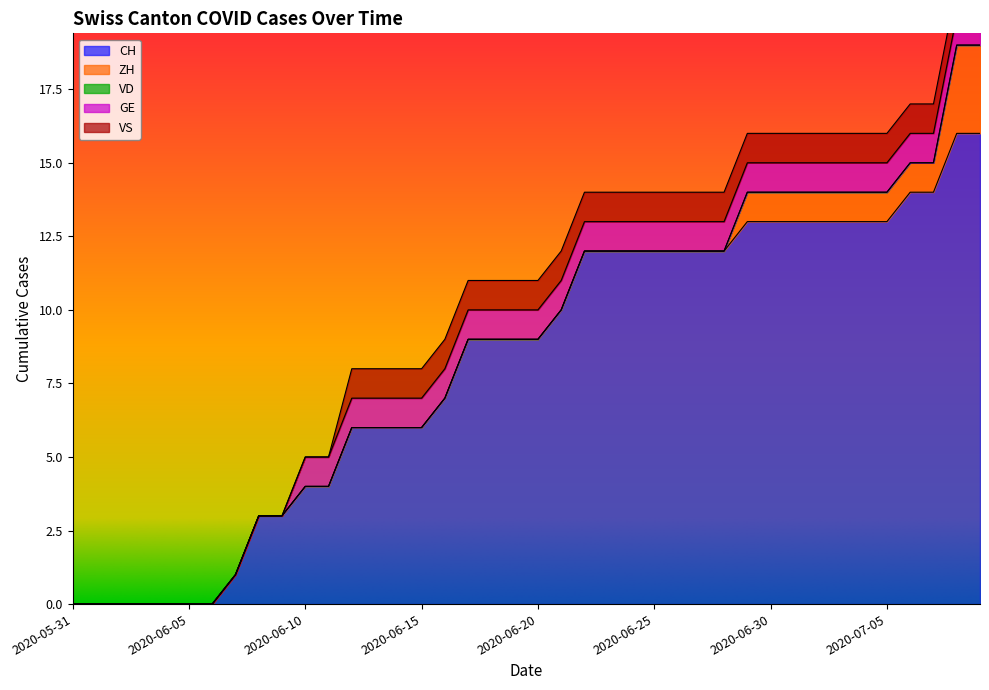

True or false: VD and VS intersect in this chart.

False